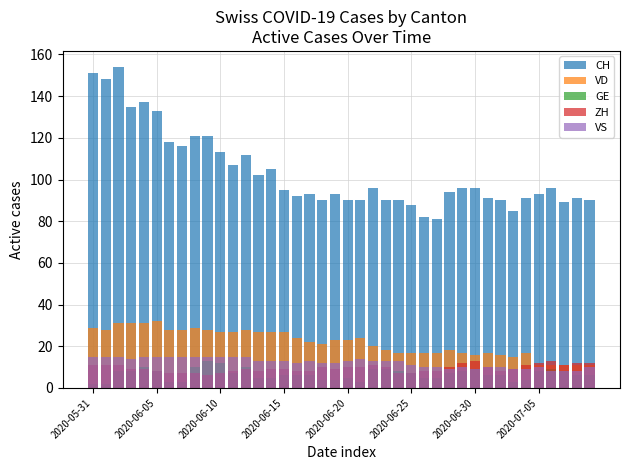

How many categories are shown in the chart?

40